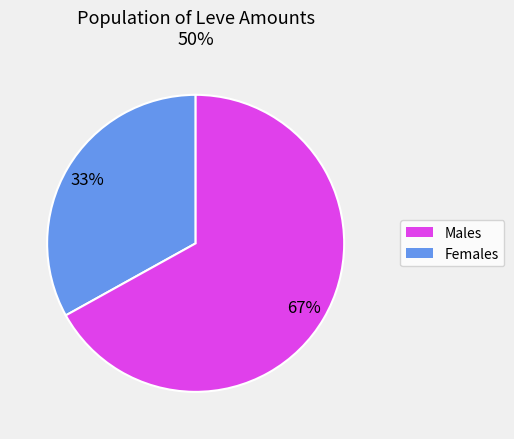

Is there a majority slice in this chart?

Yes